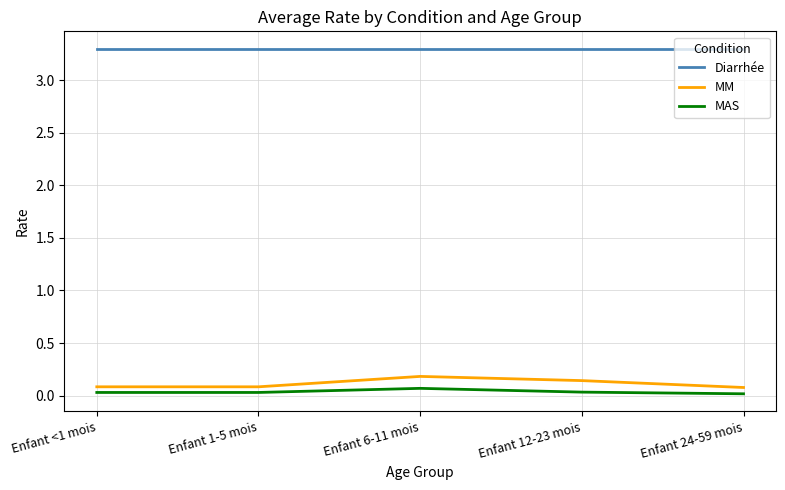

The MM series shows 0.1 at Enfant 24-59 mois. True or false?

True